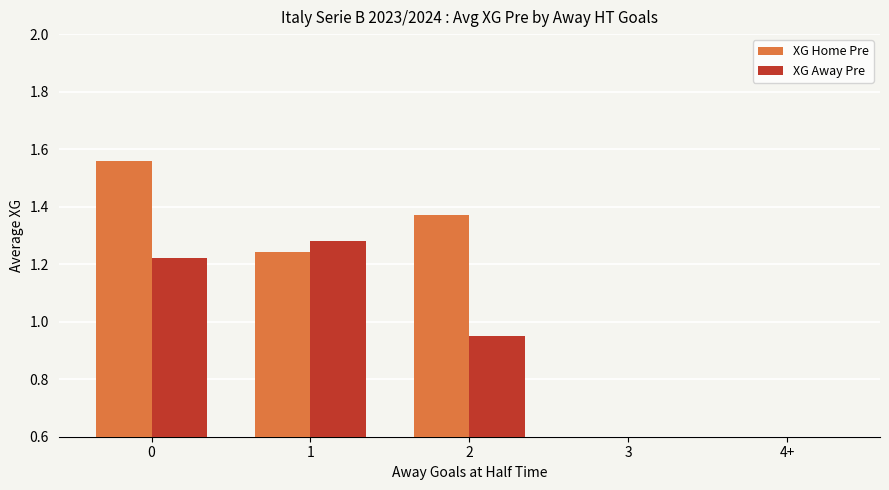

Is the value of XG Away Pre at 4+ greater than the value of XG Home Pre at 3?

No